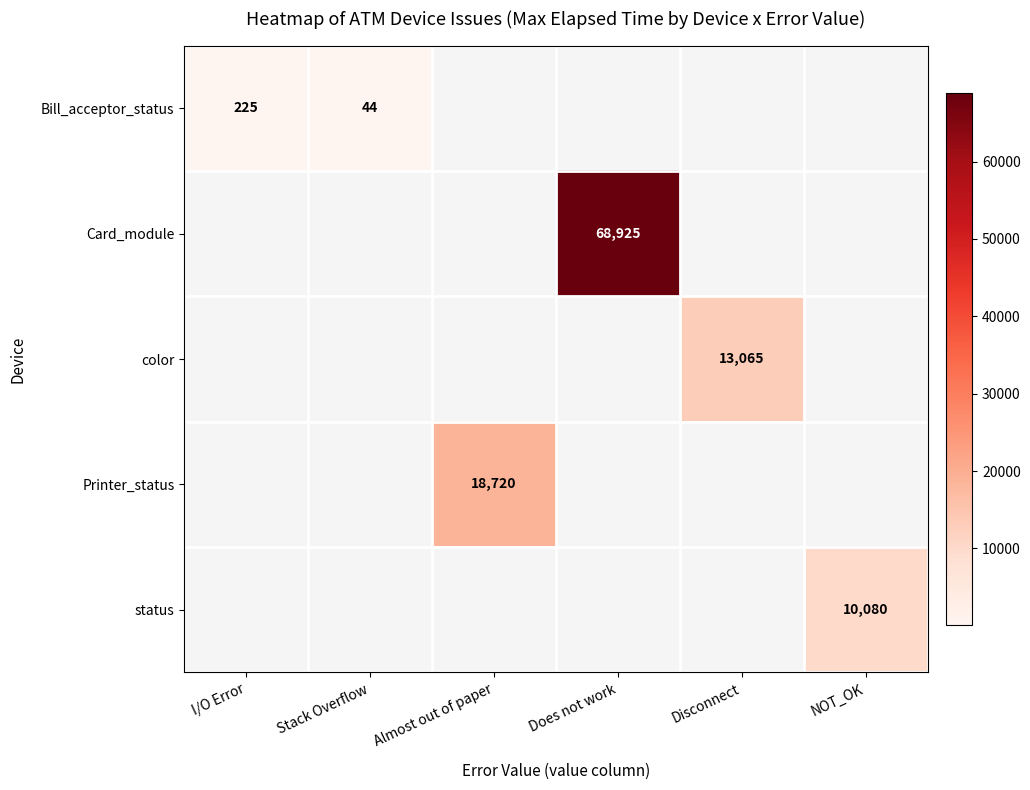

True or false: Card_module has a value of 104820.1 at Does not work.

False